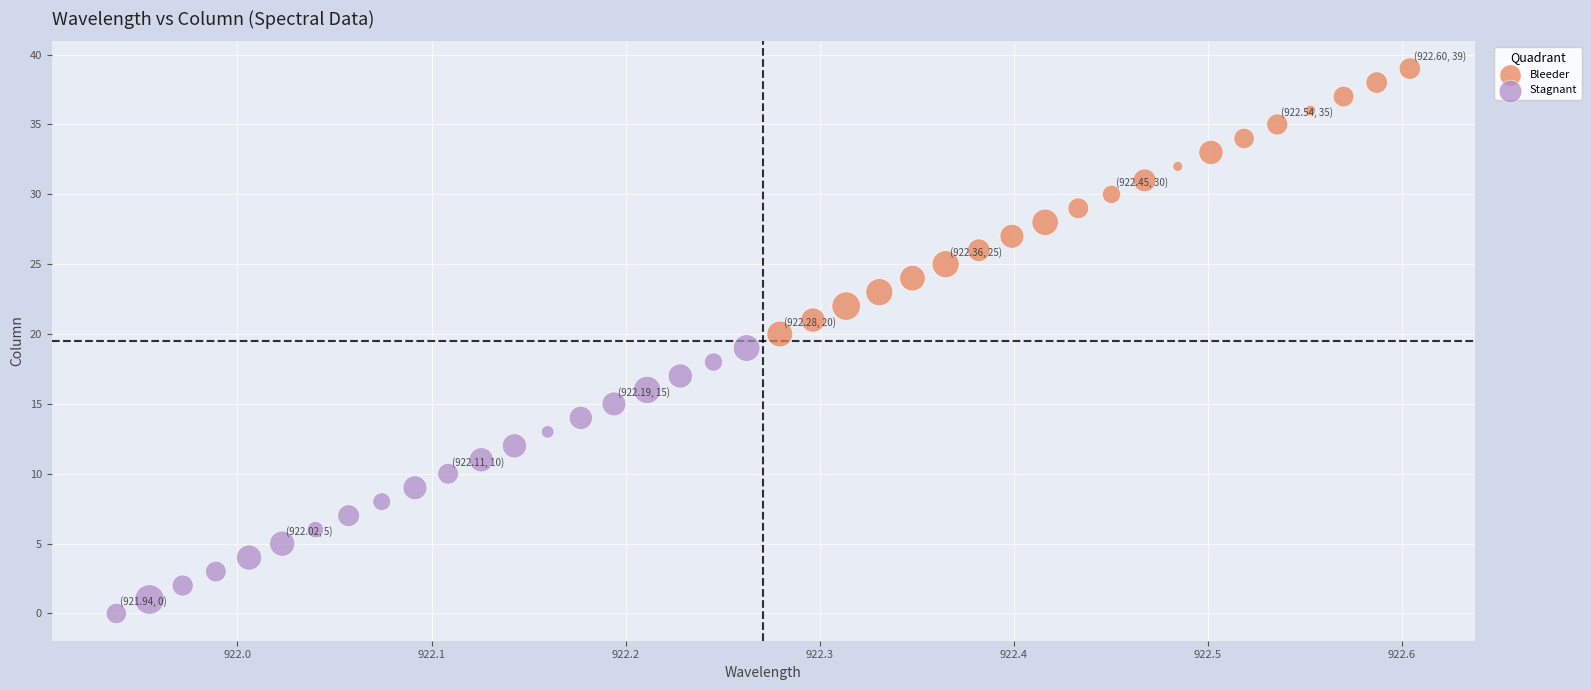

What are all the series names shown in the legend?

Bleeder, Stagnant